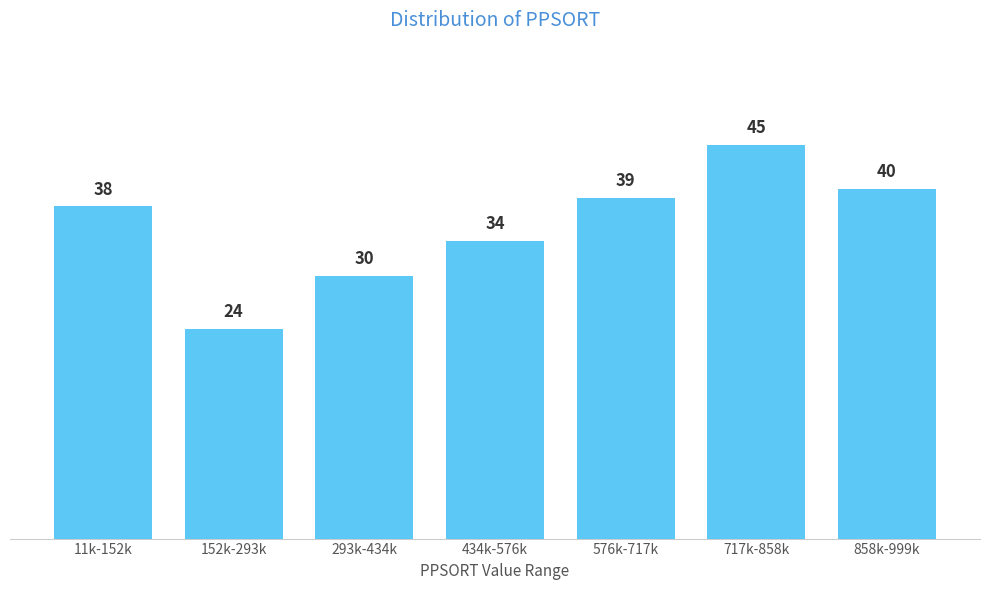

Reading left to right, list all the values displayed in this chart.

38	24	30	34	39	45	40